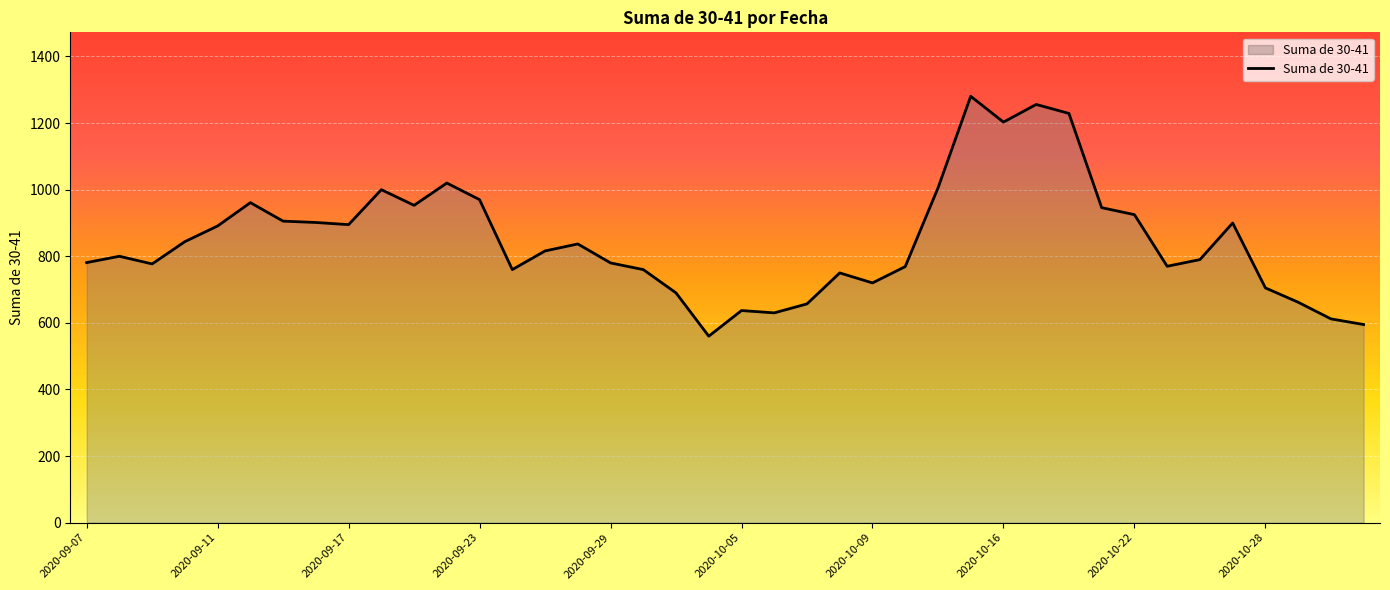

What is the smallest value displayed?

560.0